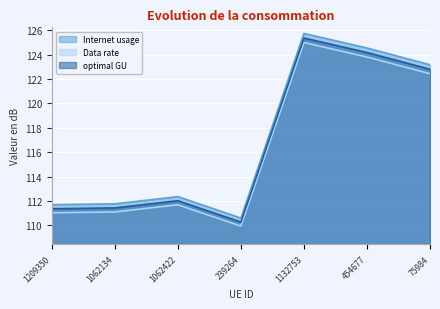

How many interior local valleys does the optimal GU series have?

1